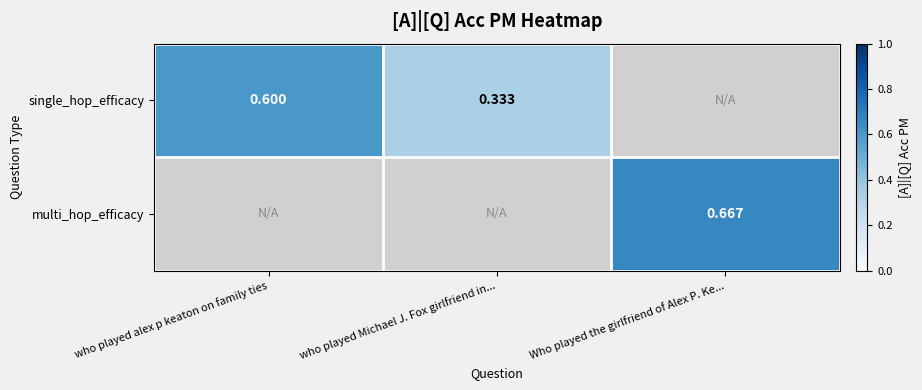

At which label does single_hop_efficacy reach its minimum?

who played Michael J. Fox girlfriend in...